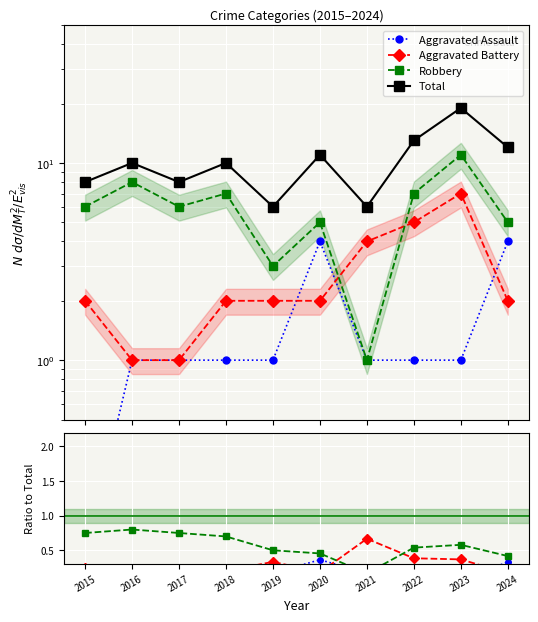

What is the difference between the maximum and minimum values in the Aggravated Battery series?

6.0